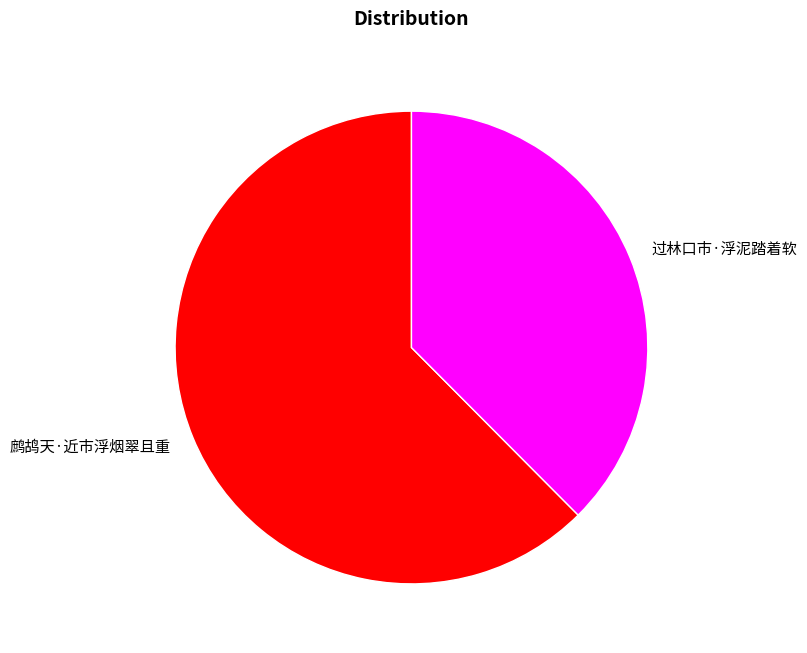

What is the majority slice?

鹧鸪天·近市浮烟翠且重